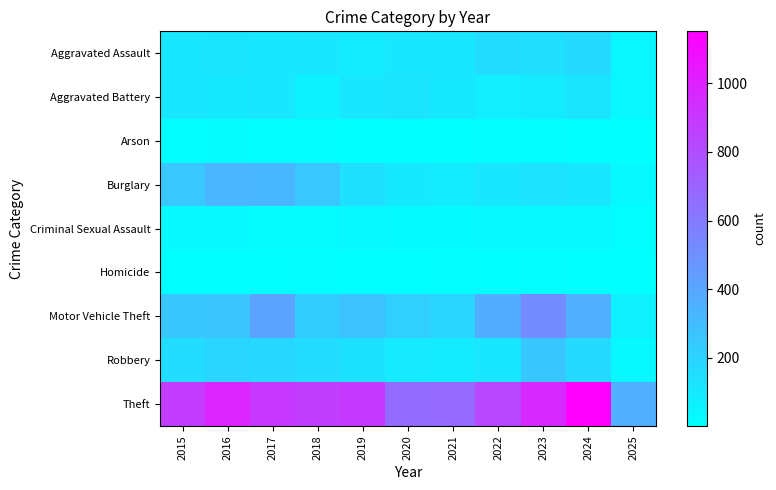

Reading right to left, extract all data points from this chart.

Aggravated Assault: 2025=45	2024=166	2023=145	2022=154	2021=115	2020=113	2019=92	2018=115	2017=105	2016=118	2015=110
Aggravated Battery: 2025=38	2024=119	2023=92	2022=81	2021=100	2020=125	2019=108	2018=67	2017=108	2016=102	2015=108
Arson: 2025=1	2024=7	2023=15	2022=11	2021=6	2020=4	2019=5	2018=12	2017=14	2016=20	2015=13
Burglary: 2025=31	2024=112	2023=130	2022=116	2021=90	2020=100	2019=143	2018=257	2017=329	2016=333	2015=254
Criminal Sexual Assault: 2025=11	2024=28	2023=30	2022=34	2021=27	2020=27	2019=35	2018=23	2017=21	2016=30	2015=29
Homicide: 2025=1	2024=4	2023=10	2022=9	2021=13	2020=2	2019=5	2018=10	2017=8	2016=7	2015=9
Motor Vehicle Theft: 2025=69	2024=365	2023=523	2022=376	2021=193	2020=221	2019=273	2018=231	2017=411	2016=265	2015=261
Robbery: 2025=35	2024=165	2023=259	2022=111	2021=91	2020=97	2019=135	2018=155	2017=178	2016=194	2015=154
Theft: 2025=361	2024=1152	2023=961	2022=827	2021=678	2020=666	2019=891	2018=868	2017=892	2016=984	2015=874